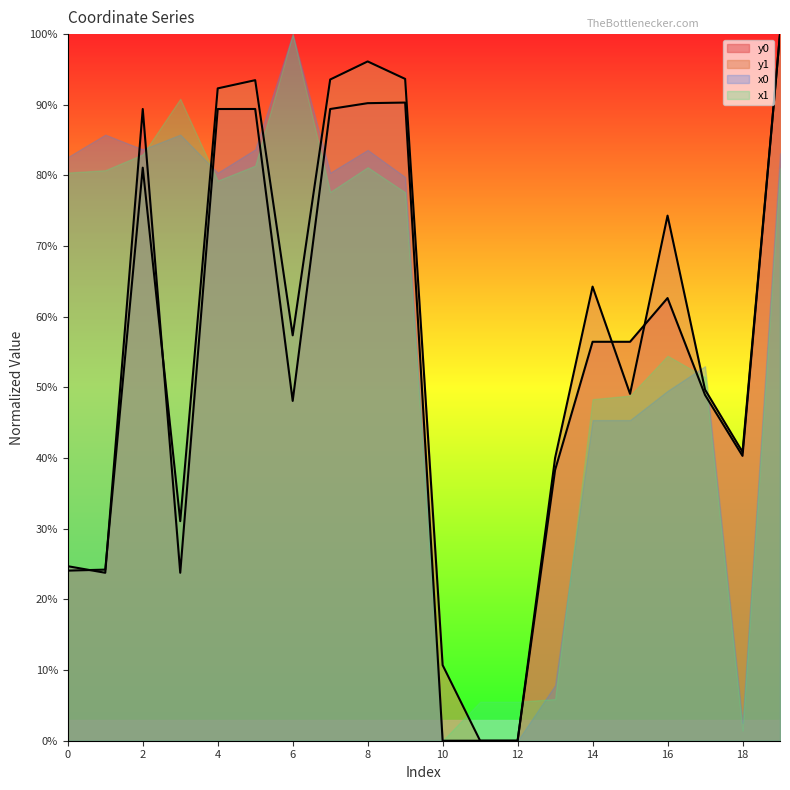

At which label does y1 reach its minimum?

11